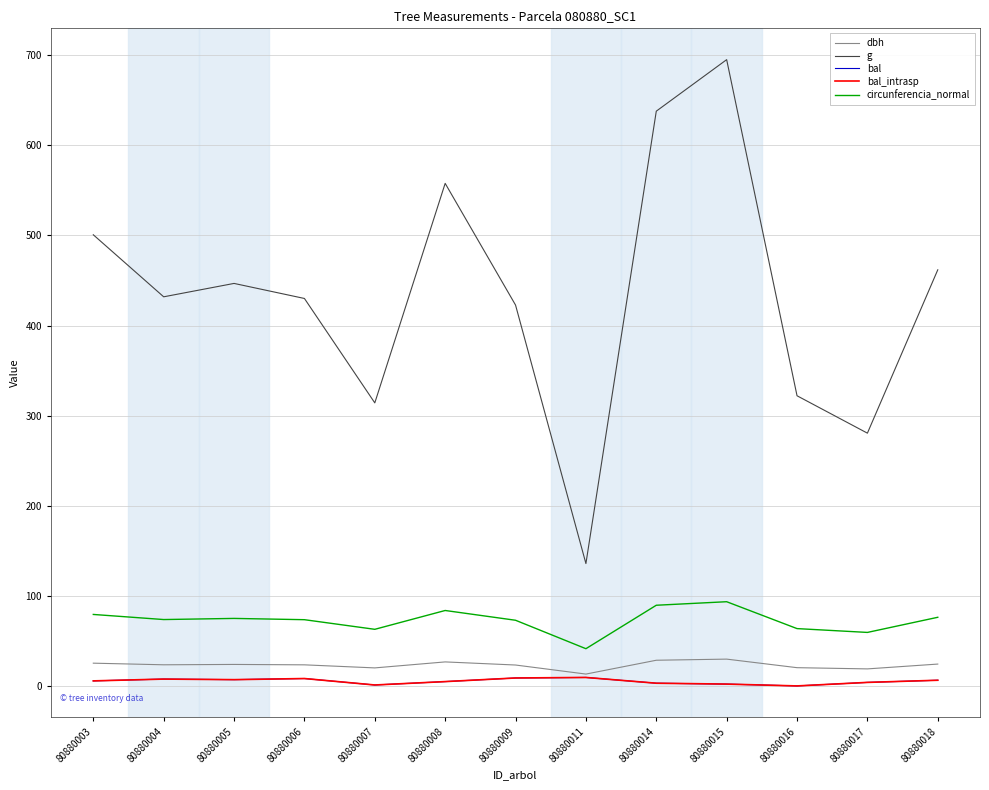

What is the sum of the bal_intrasp values at 80880004 and 80880011?

17.0